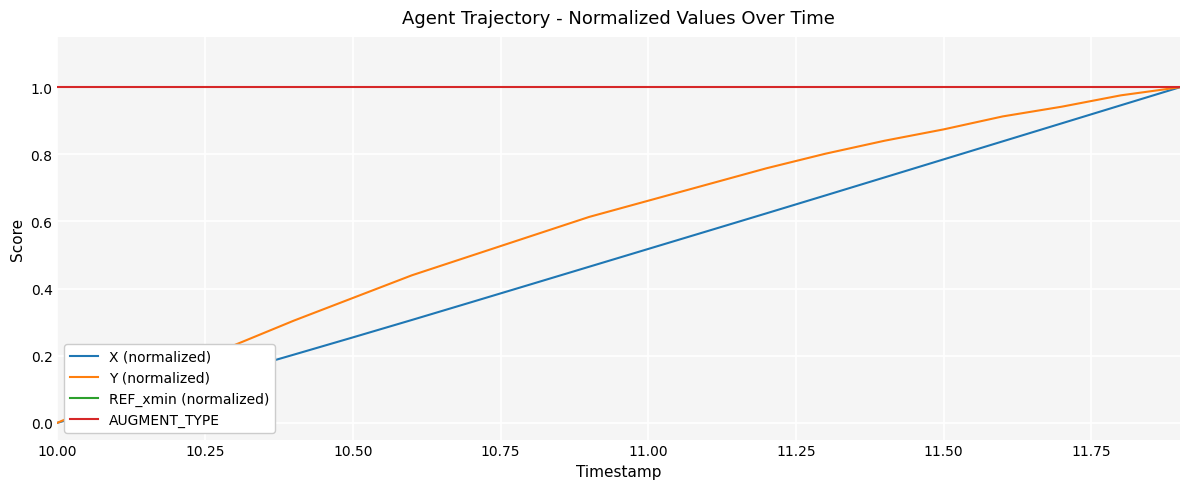

List the series in order of their peak value, lowest first.

REF_xmin (normalized), X (normalized), Y (normalized), AUGMENT_TYPE